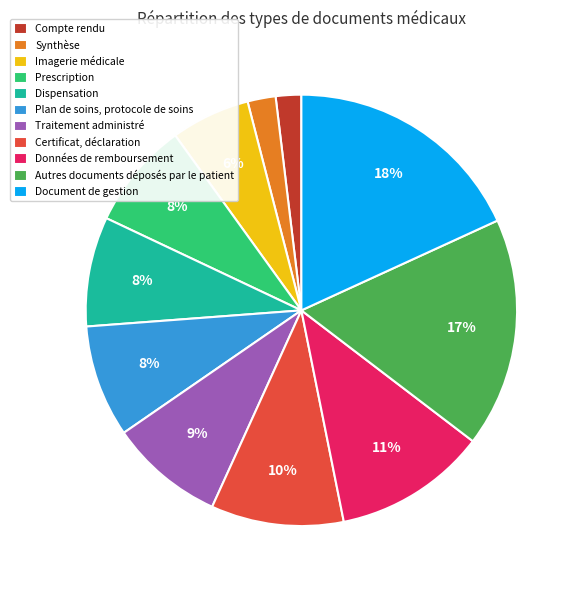

What percentage is the Dispensation slice, to the nearest percent?

8%